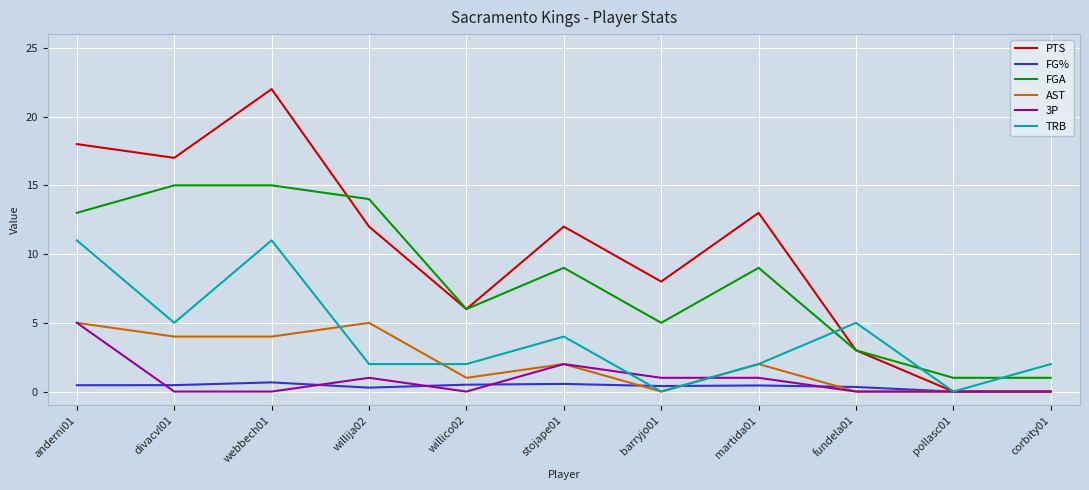

At how many categories does at least one series exceed 15?

3